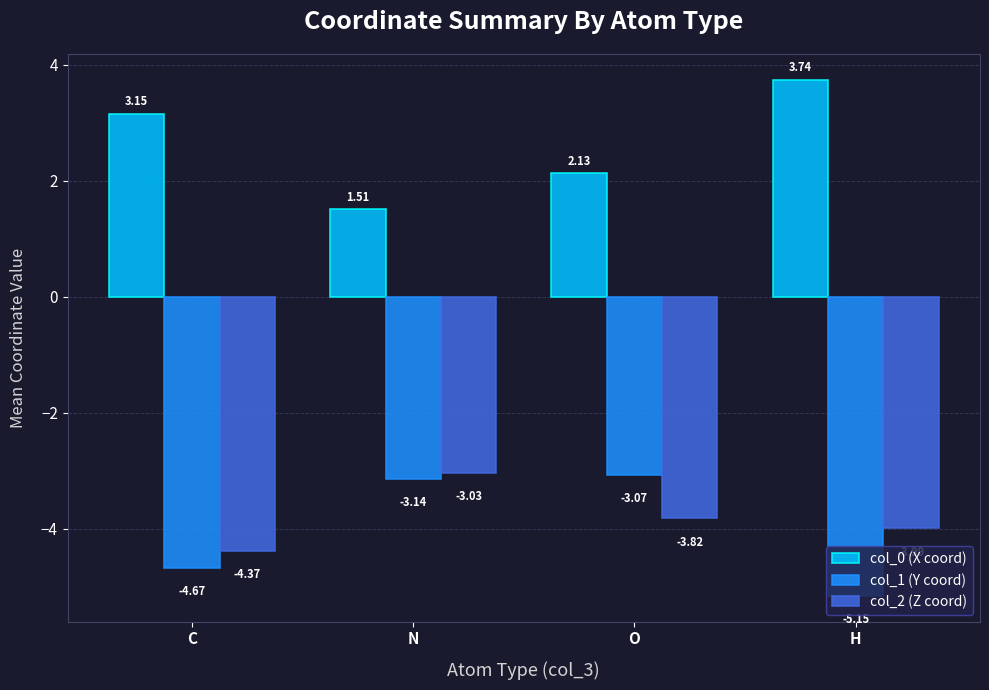

True or false: col_2 (Z coord) has a value of -3.8 at O.

True